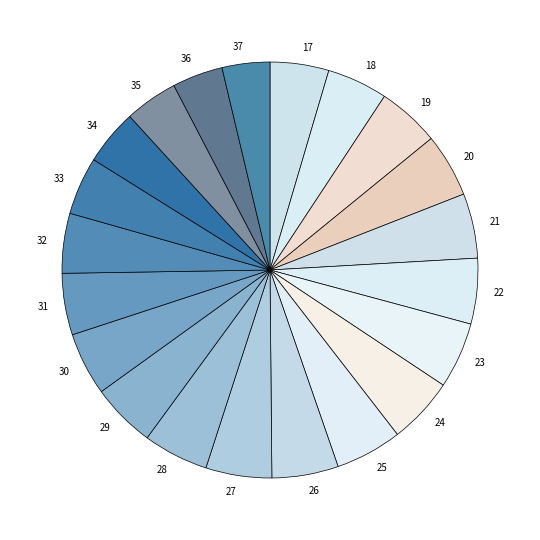

Between 37 and 34, which is larger?

34